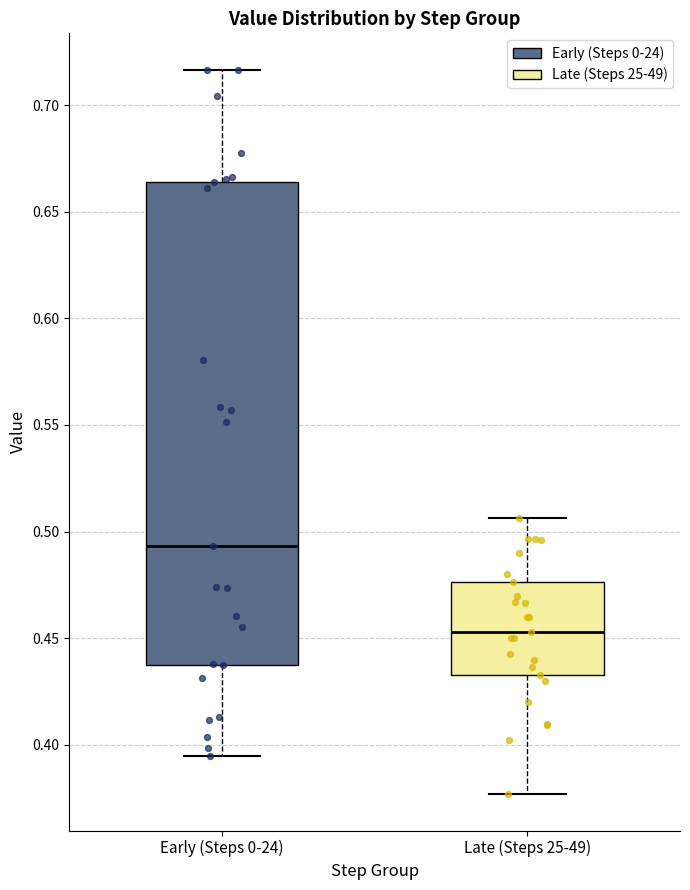

Where does the lower whisker of the box for Early (Steps 0-24) end on the y-axis? The values are not printed on the chart, so give them approximately, as read against the axis.

0.395